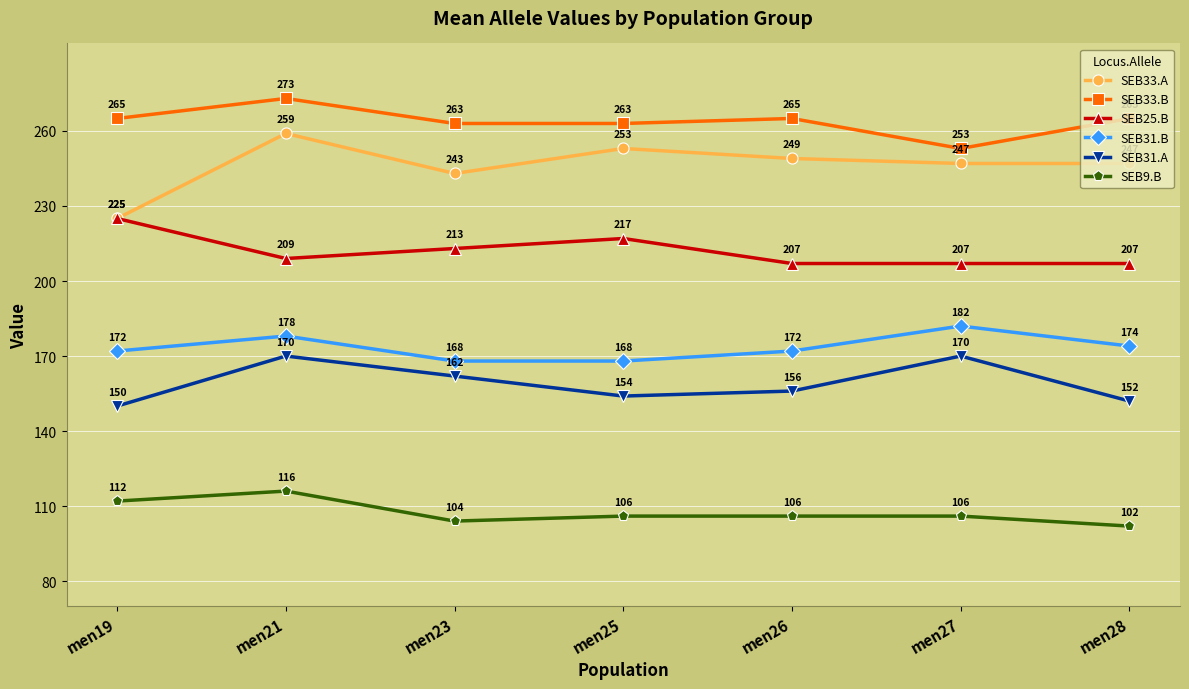

What is the difference between the maximum and second lowest values in the SEB31.A series?

18